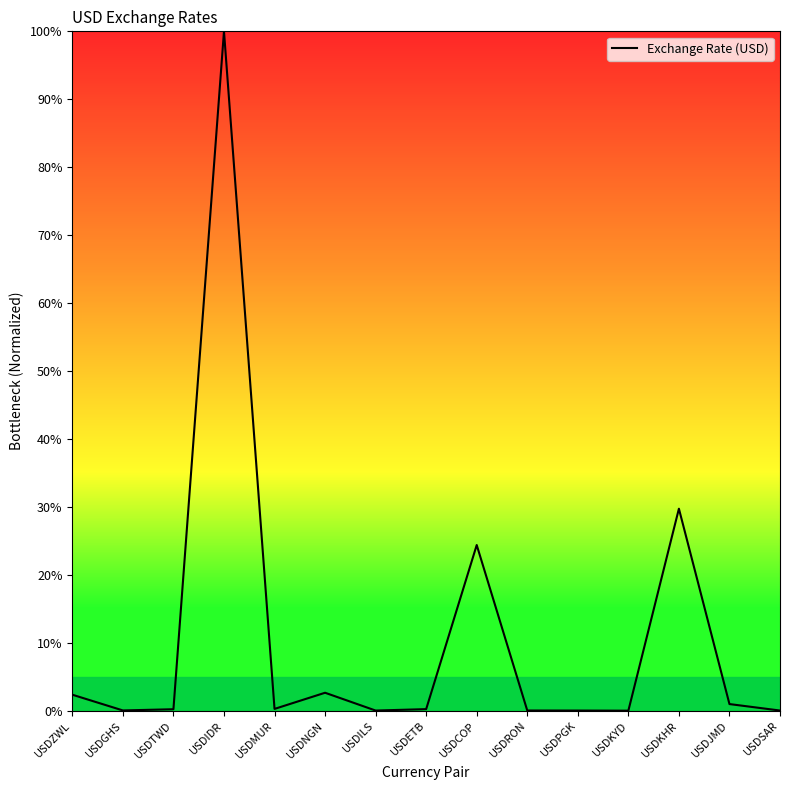

At which category does the chart reach its peak across all series?

USDIDR